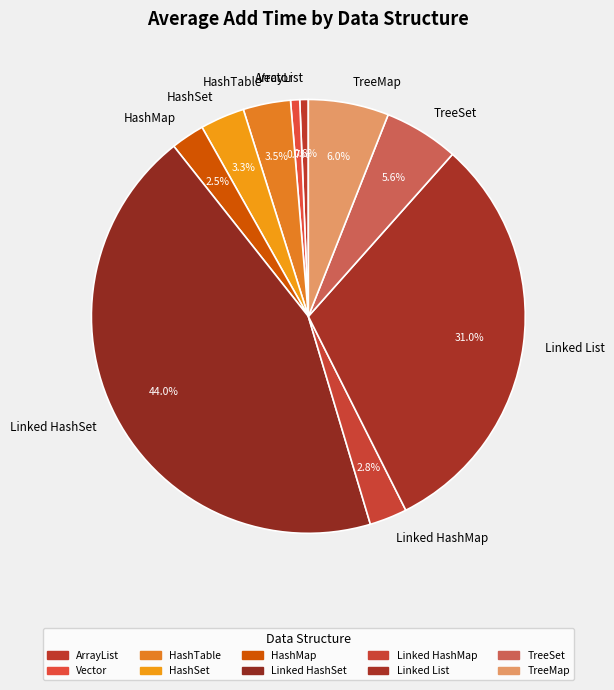

Is it true that Vector is 1% of the pie?

True